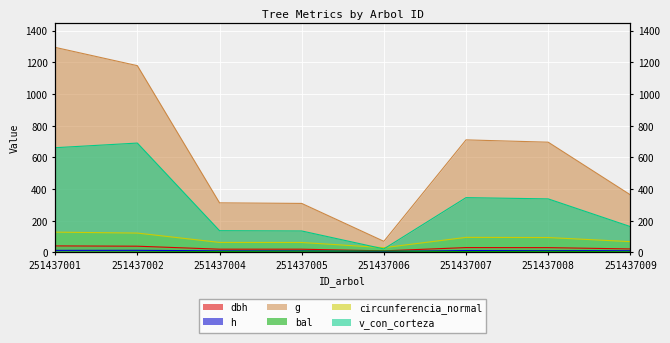

The dbh series shows 26.9 at 251437002. True or false?

False